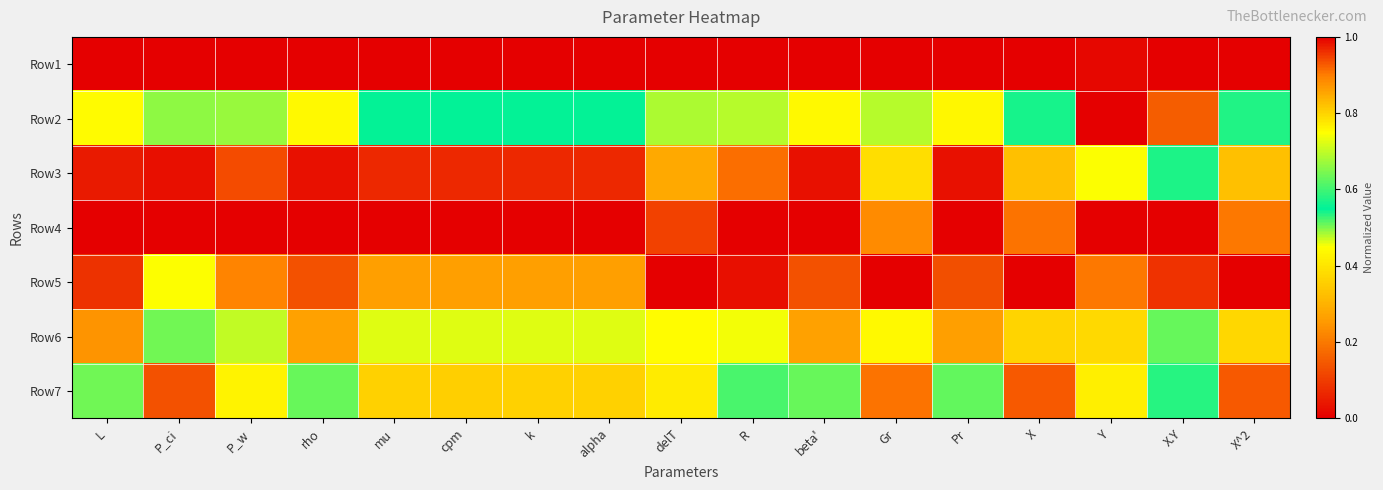

Reading left to right, list all the values displayed in this chart.

Row1: L=1.0	P_ci=0.0	P_w=0.0	rho=1.0	mu=0.0	cpm=0.0	k=0.0	alpha=0.0	delT=0.0	R=0.0	beta'=1.0	Gr=0.0	Pr=1.0	X=0.0	Y=0.0	X.Y=0.0	X^2=0.0
Row2: L=0.4	P_ci=0.5	P_w=0.5	rho=0.4	mu=0.6	cpm=0.6	k=0.6	alpha=0.6	delT=0.5	R=0.5	beta'=0.4	Gr=0.5	Pr=0.4	X=0.5	Y=0.0	X.Y=0.2	X^2=0.5
Row3: L=0.0	P_ci=1.0	P_w=0.9	rho=0.0	mu=1.0	cpm=1.0	k=1.0	alpha=1.0	delT=0.9	R=0.9	beta'=0.0	Gr=0.8	Pr=0.0	X=0.8	Y=0.5	X.Y=0.6	X^2=0.8
Row4: L=0.0	P_ci=1.0	P_w=1.0	rho=0.0	mu=1.0	cpm=1.0	k=1.0	alpha=1.0	delT=0.9	R=1.0	beta'=0.0	Gr=0.9	Pr=0.0	X=0.9	Y=1.0	X.Y=1.0	X^2=0.9
Row5: L=0.1	P_ci=0.7	P_w=0.9	rho=0.1	mu=0.9	cpm=0.9	k=0.9	alpha=0.9	delT=1.0	R=1.0	beta'=0.1	Gr=1.0	Pr=0.1	X=1.0	Y=0.9	X.Y=1.0	X^2=1.0
Row6: L=0.2	P_ci=0.6	P_w=0.7	rho=0.3	mu=0.7	cpm=0.7	k=0.7	alpha=0.7	delT=0.8	R=0.7	beta'=0.3	Gr=0.8	Pr=0.3	X=0.8	Y=0.4	X.Y=0.5	X^2=0.8
Row7: L=0.5	P_ci=0.1	P_w=0.4	rho=0.6	mu=0.4	cpm=0.4	k=0.4	alpha=0.4	delT=0.8	R=0.6	beta'=0.6	Gr=0.9	Pr=0.6	X=0.9	Y=0.4	X.Y=0.6	X^2=0.9